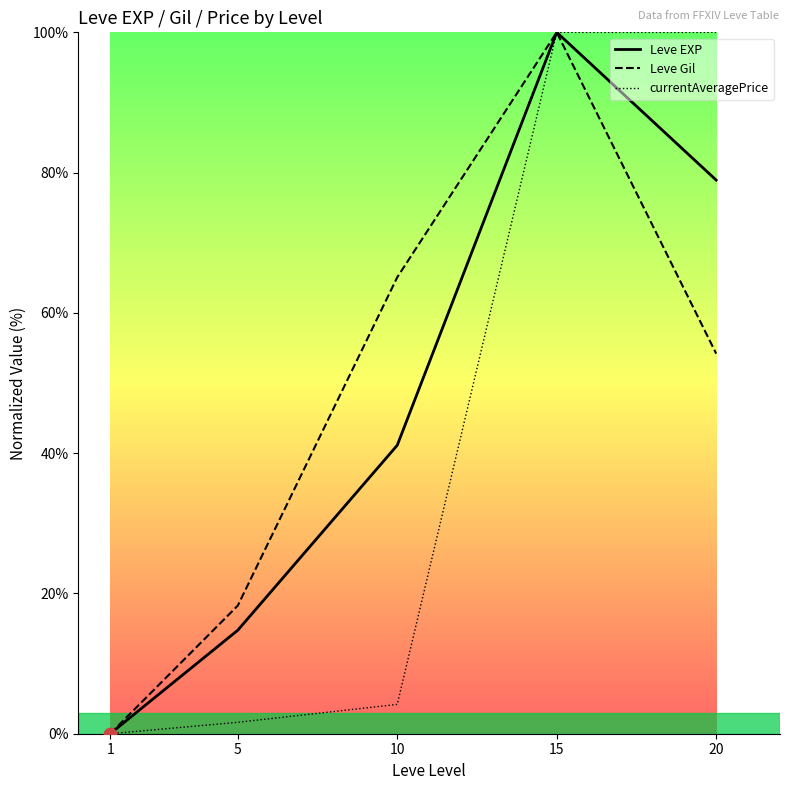

What are all the series names shown in the legend?

Leve EXP, Leve Gil, currentAveragePrice